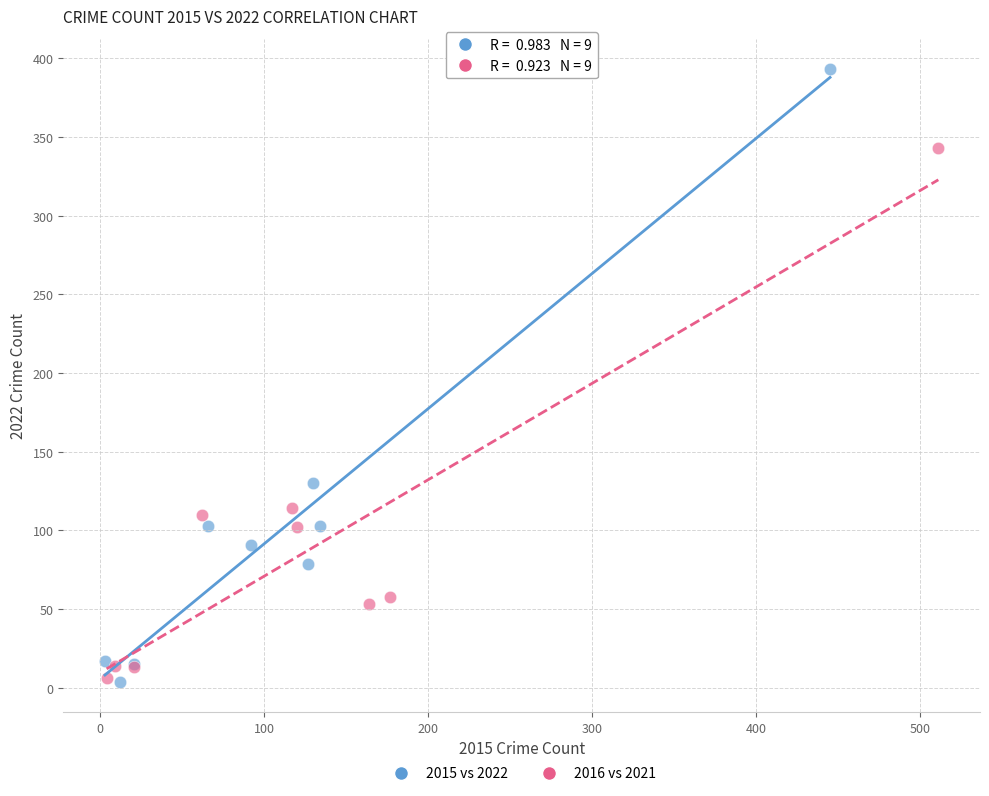

Which series has the widest spread of Y values?

2015 vs 2022